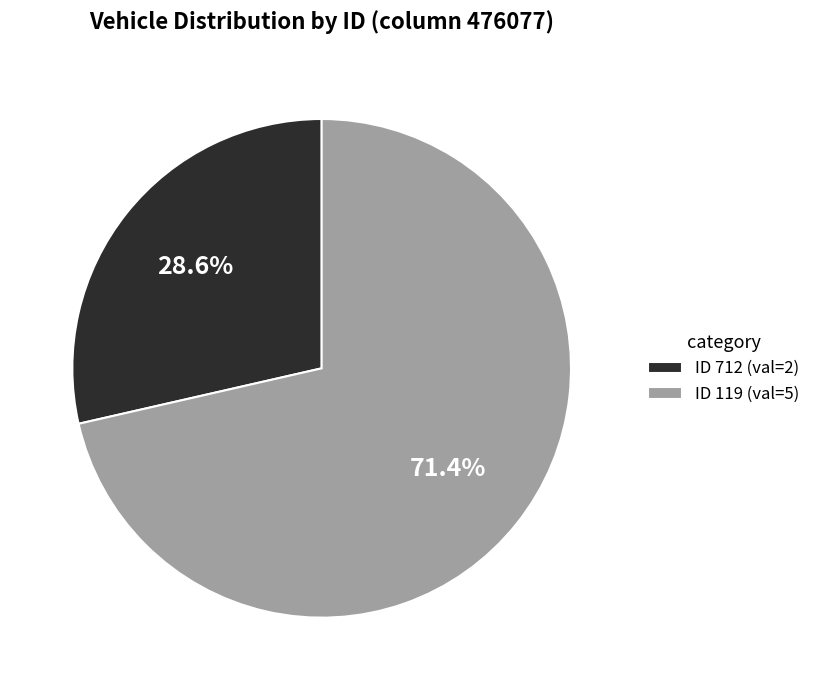

Does ID 119 (val=5) represent more than half of the total?

Yes